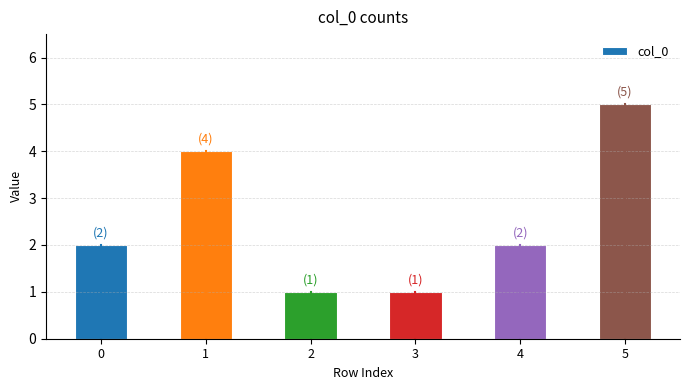

What is the ratio of the value at 5 to the value at 0?

2.5